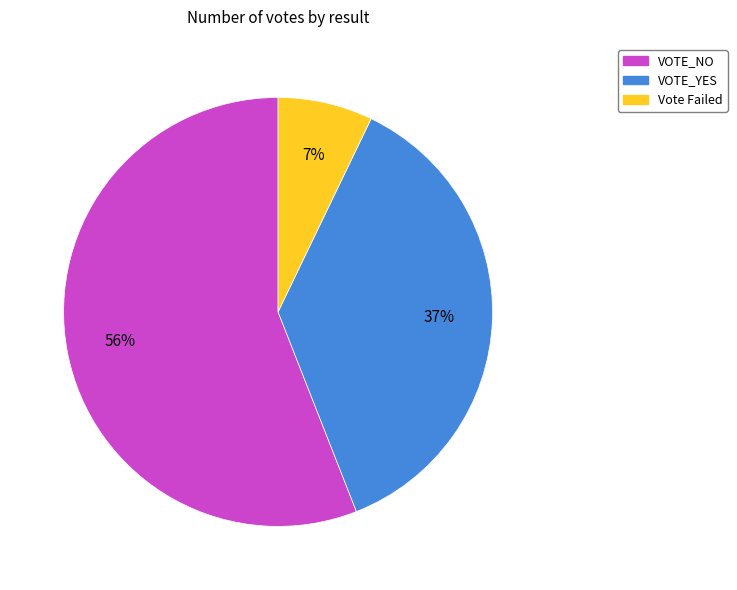

The VOTE_YES slice represents 37% of the pie. True or false?

True